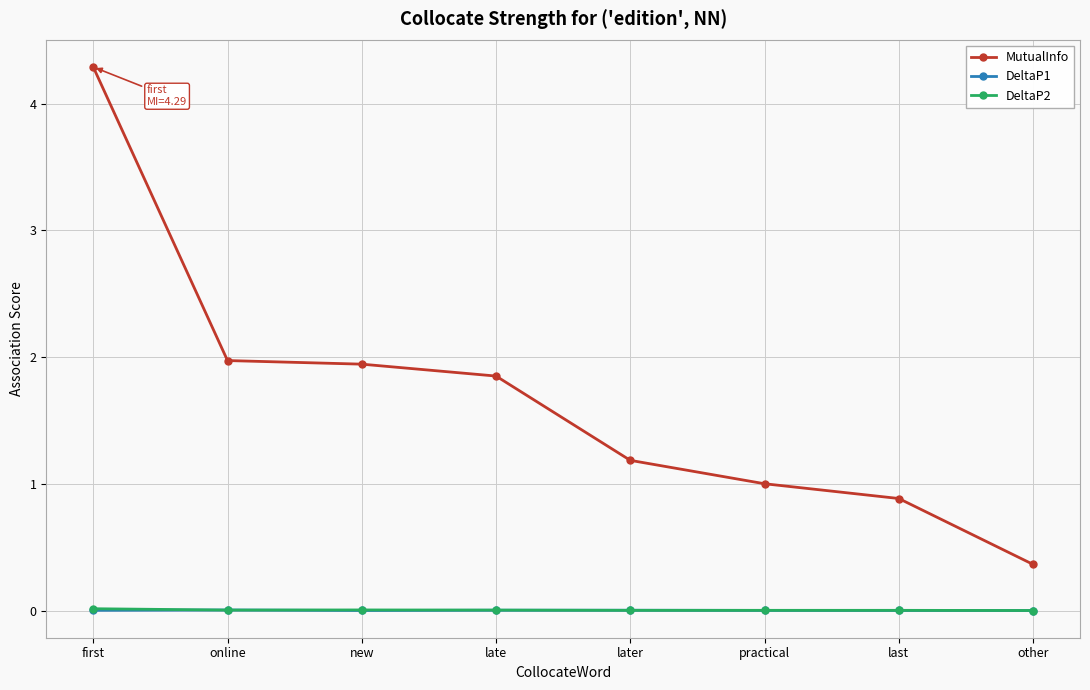

How many lines are shown in the chart?

3